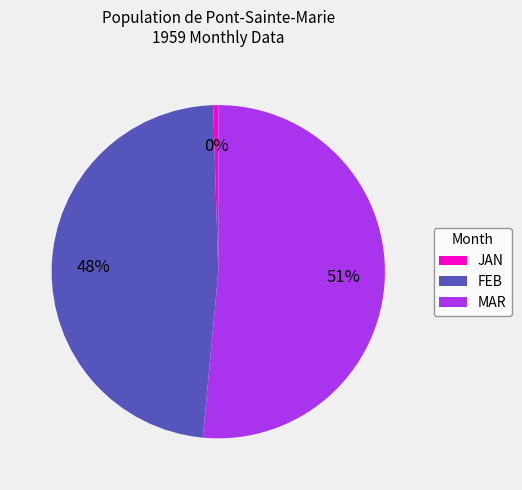

Which slice represents more than half of the pie?

MAR